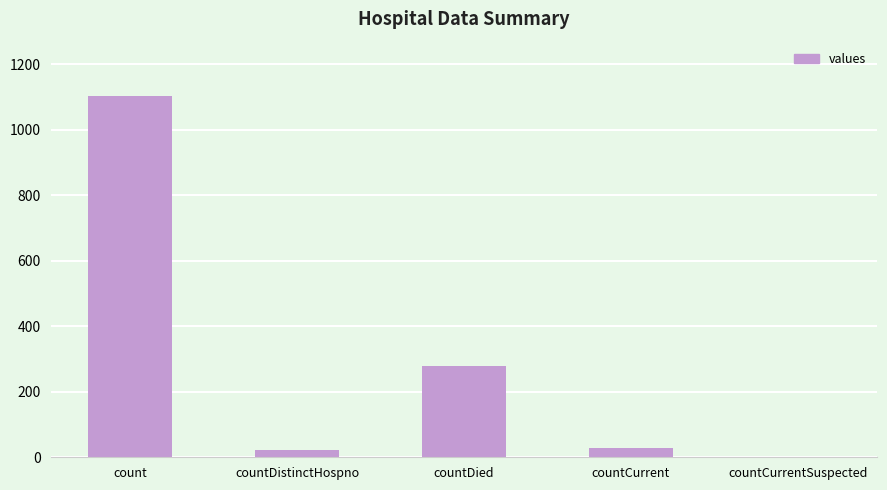

The chart shows a value of 1104 at count. True or false?

True